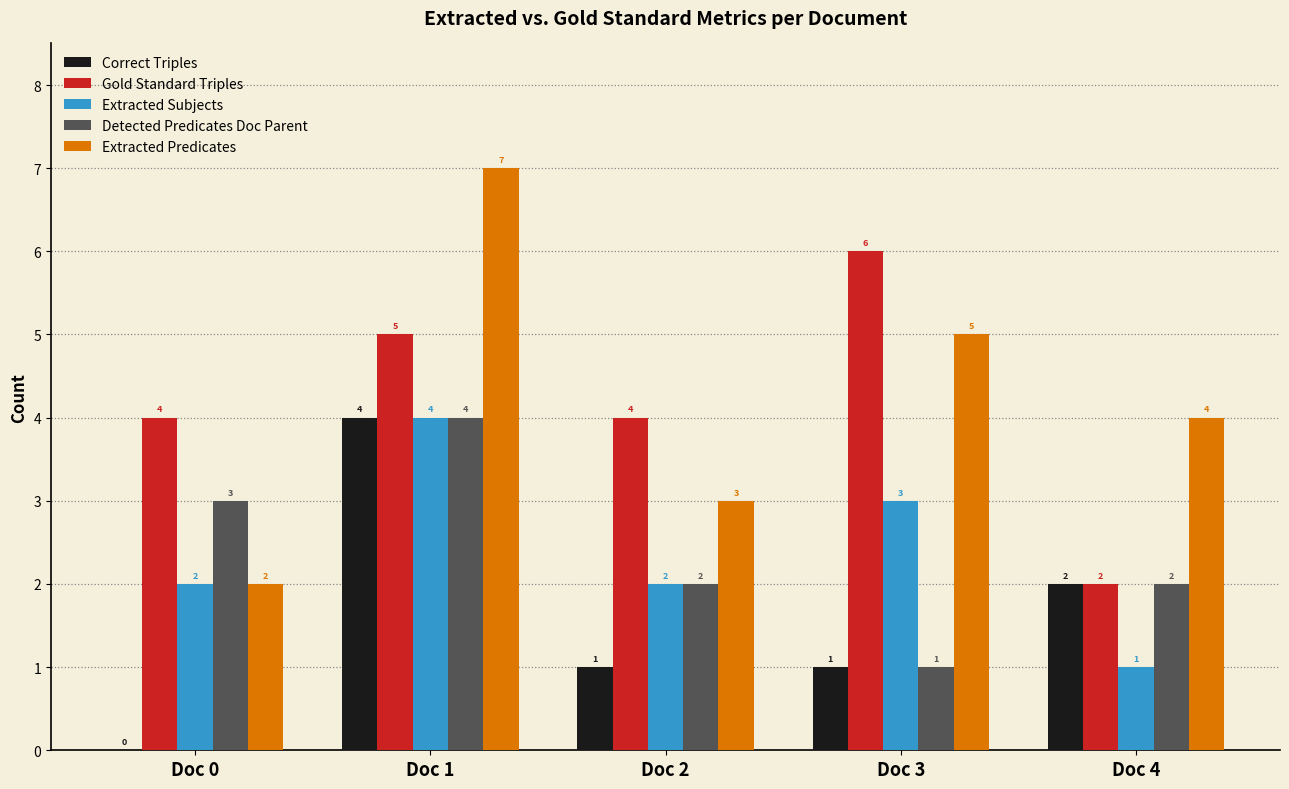

Reading right to left, transcribe all the data shown in this chart.

Correct Triples: 2	1	1	4	0
Gold Standard Triples: 2	6	4	5	4
Extracted Subjects: 1	3	2	4	2
Detected Predicates Doc Parent: 2	1	2	4	3
Extracted Predicates: 4	5	3	7	2